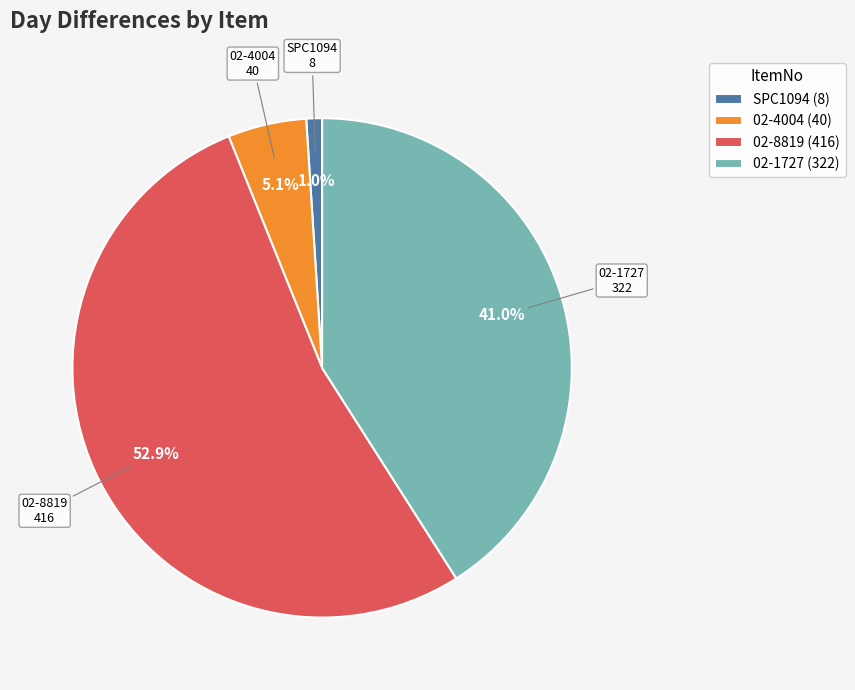

To the nearest percent, what portion does 02-8819 represent?

53%